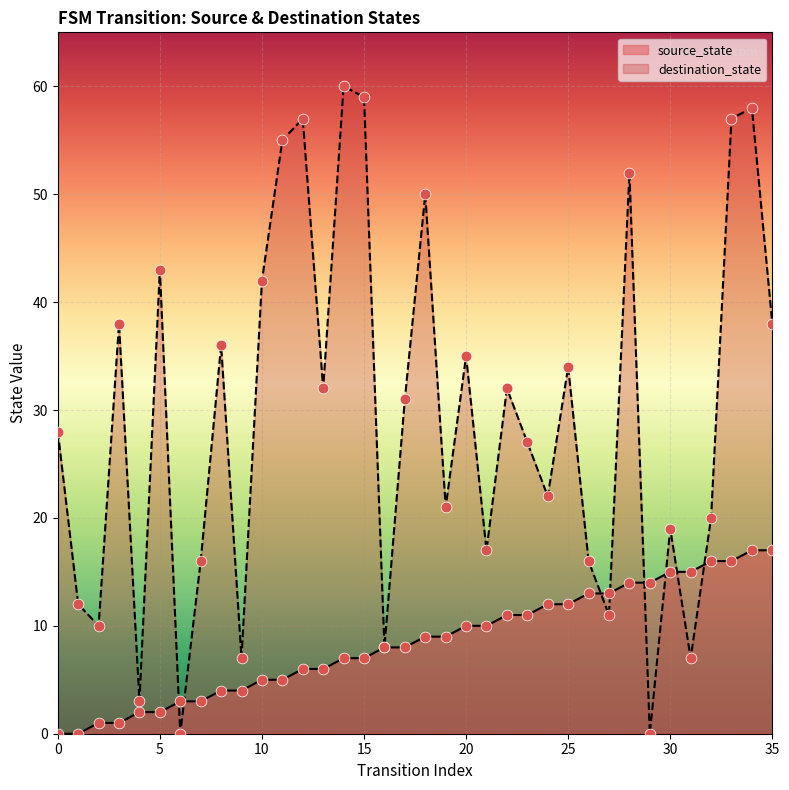

What is the total value across all series at 9?

11